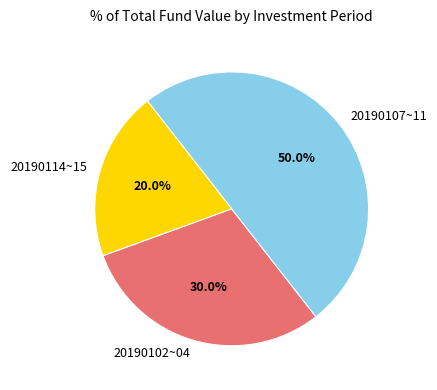

Does 20190114~15 represent more than half of the total?

No